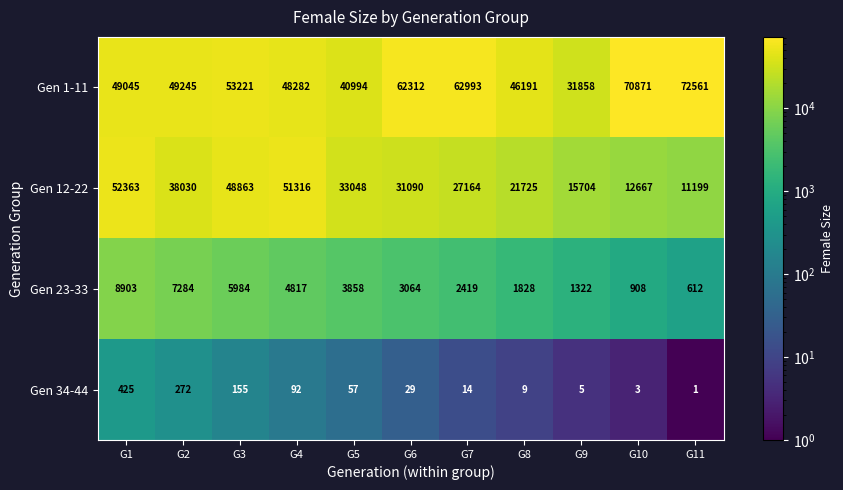

Which label corresponds to the smallest value in the chart?

G11